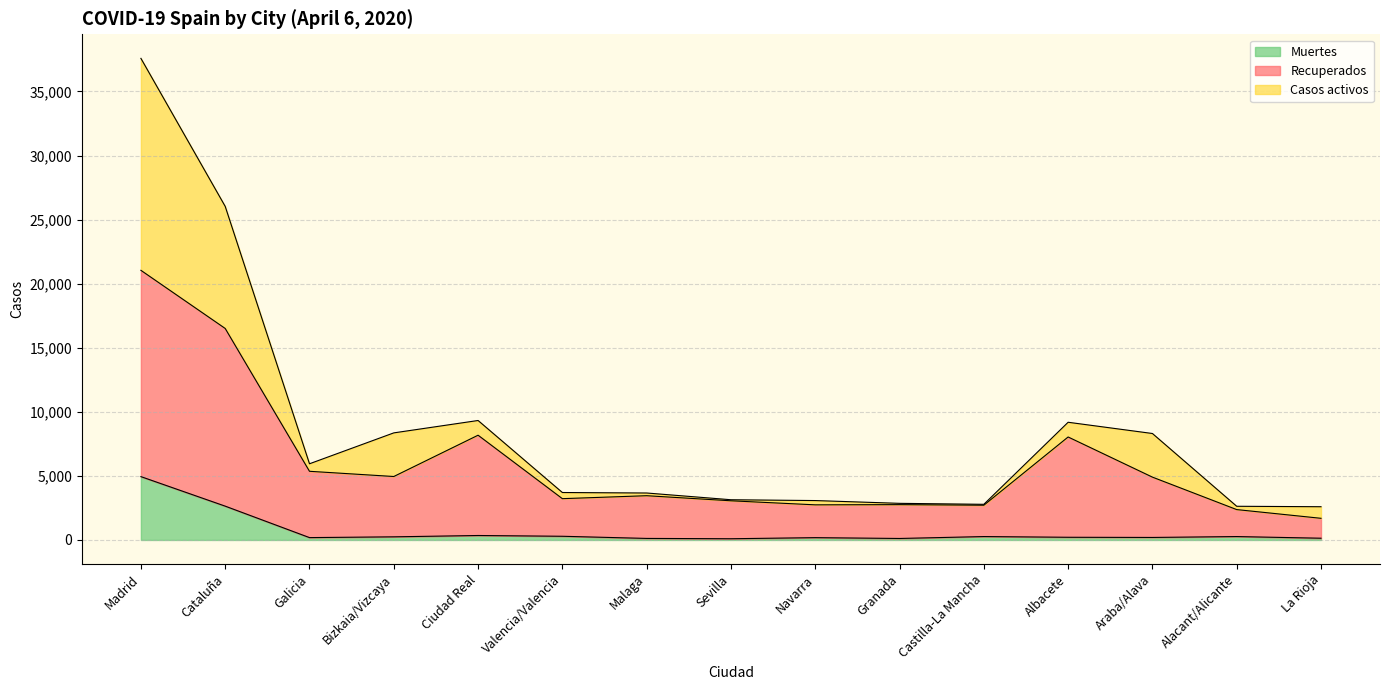

How many lines are shown in the chart?

3